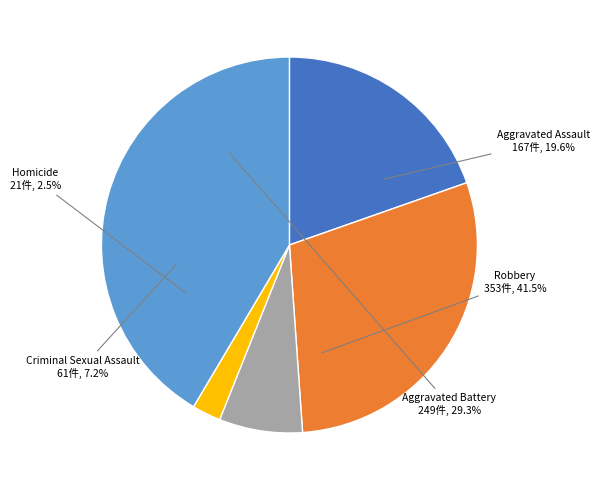

What percentage is the Criminal Sexual Assault slice, to the nearest percent?

7%